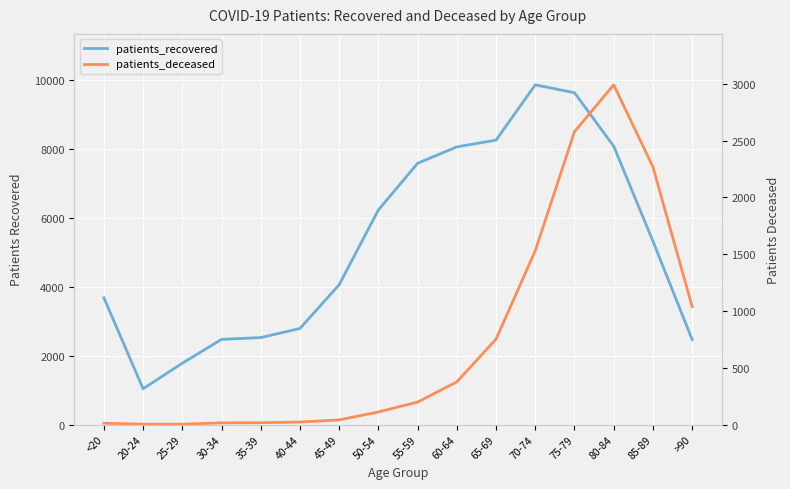

Rank the series by their average value, from highest to lowest.

patients_recovered, patients_deceased